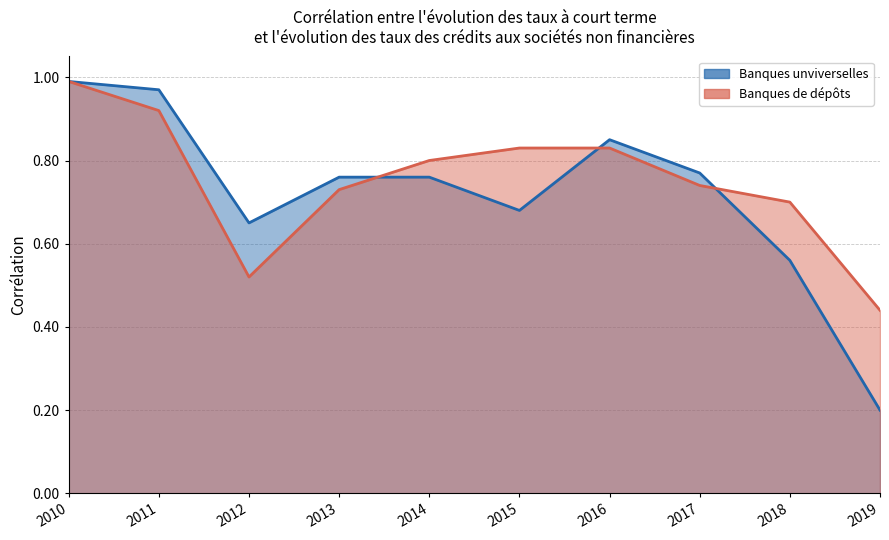

Rank the categories by Banques de dépôts value from highest to lowest.

2010, 2011, 2015, 2016, 2014, 2017, 2013, 2018, 2012, 2019